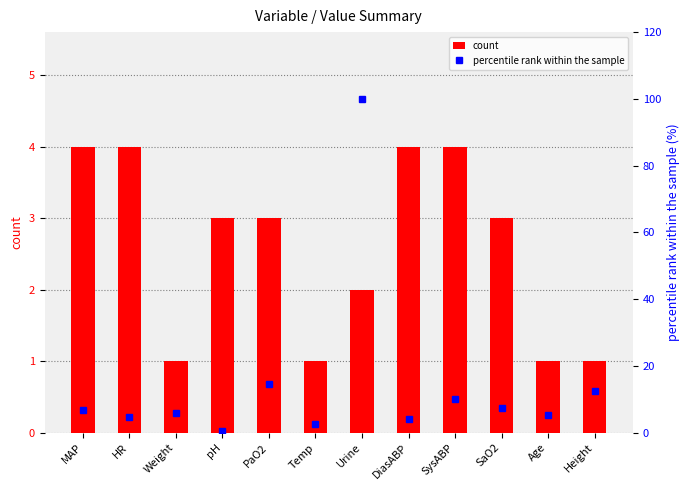

How many data points in percentile rank within the sample are less than 6?

5